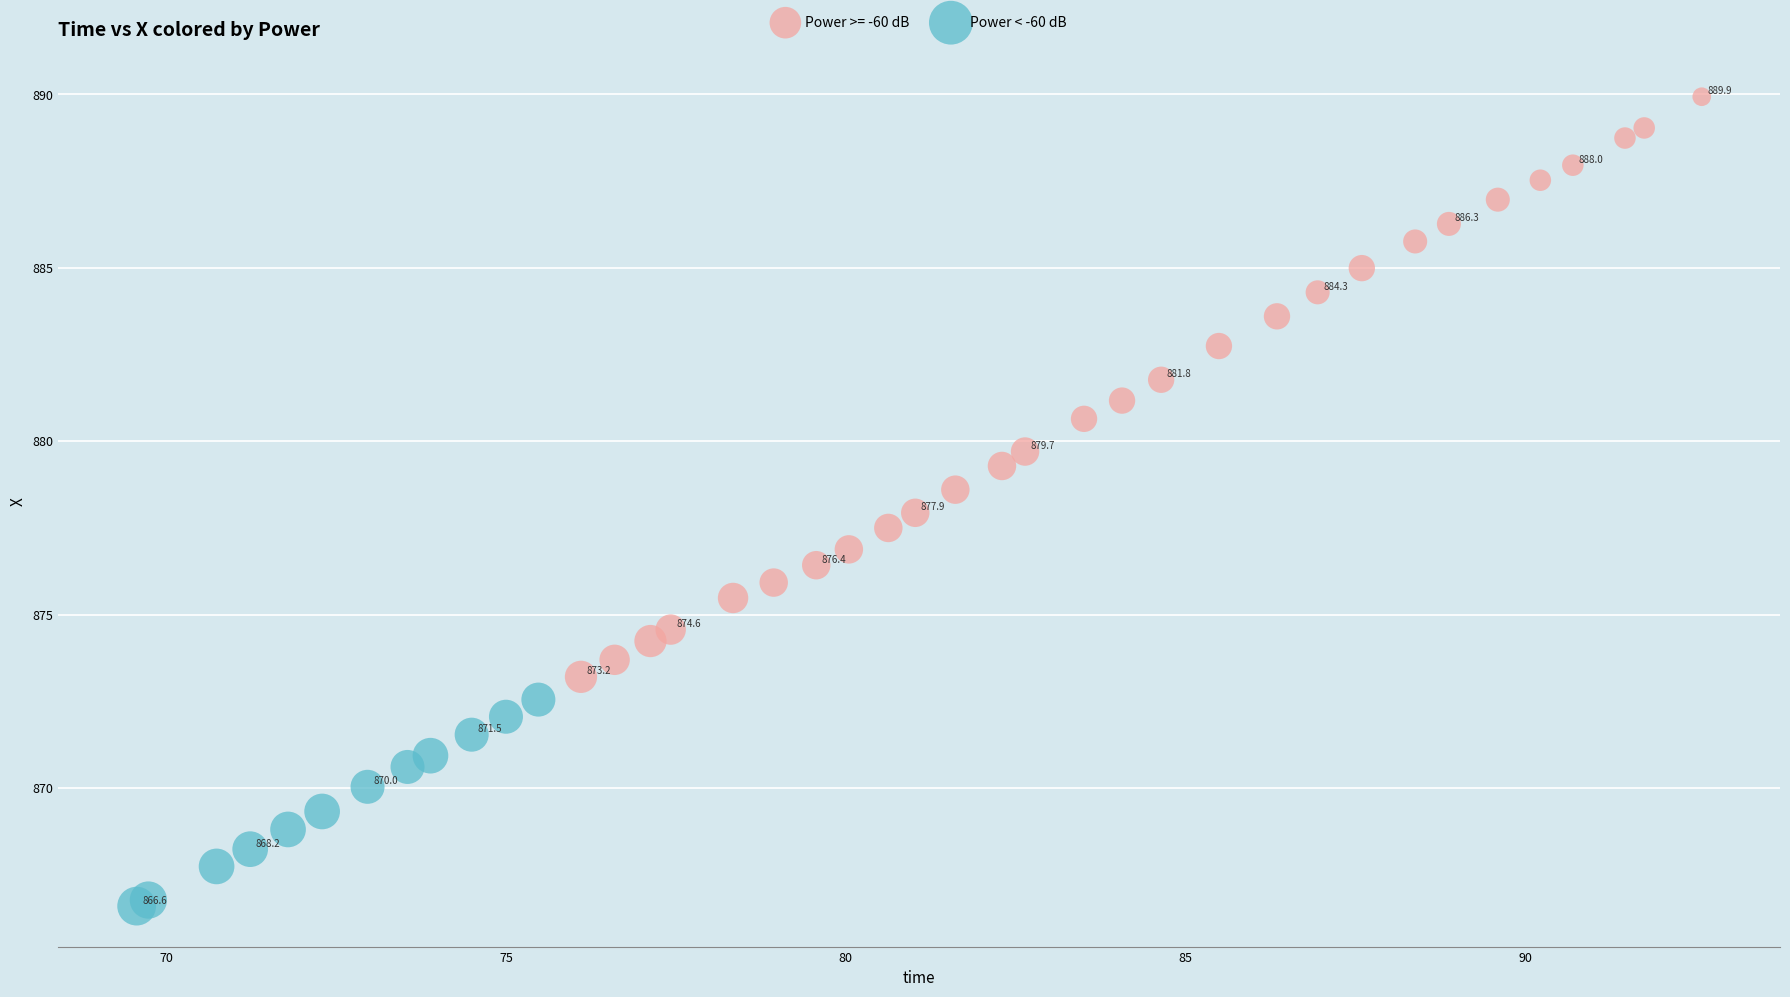

Which series has the largest Y range (max minus min)?

Power >= -60 dB